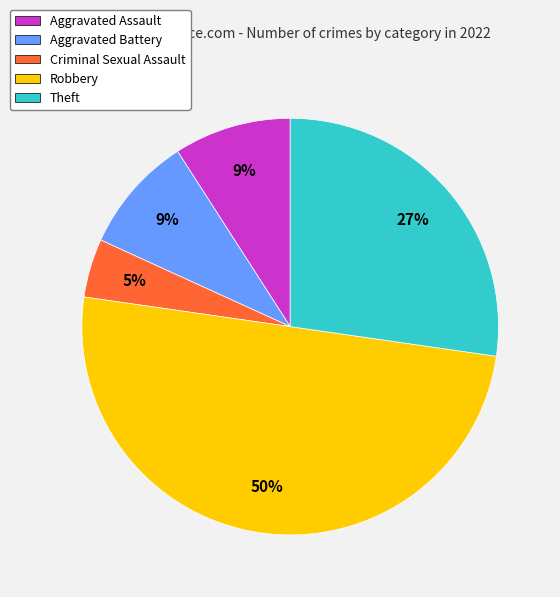

Is Aggravated Assault the majority of the pie?

No